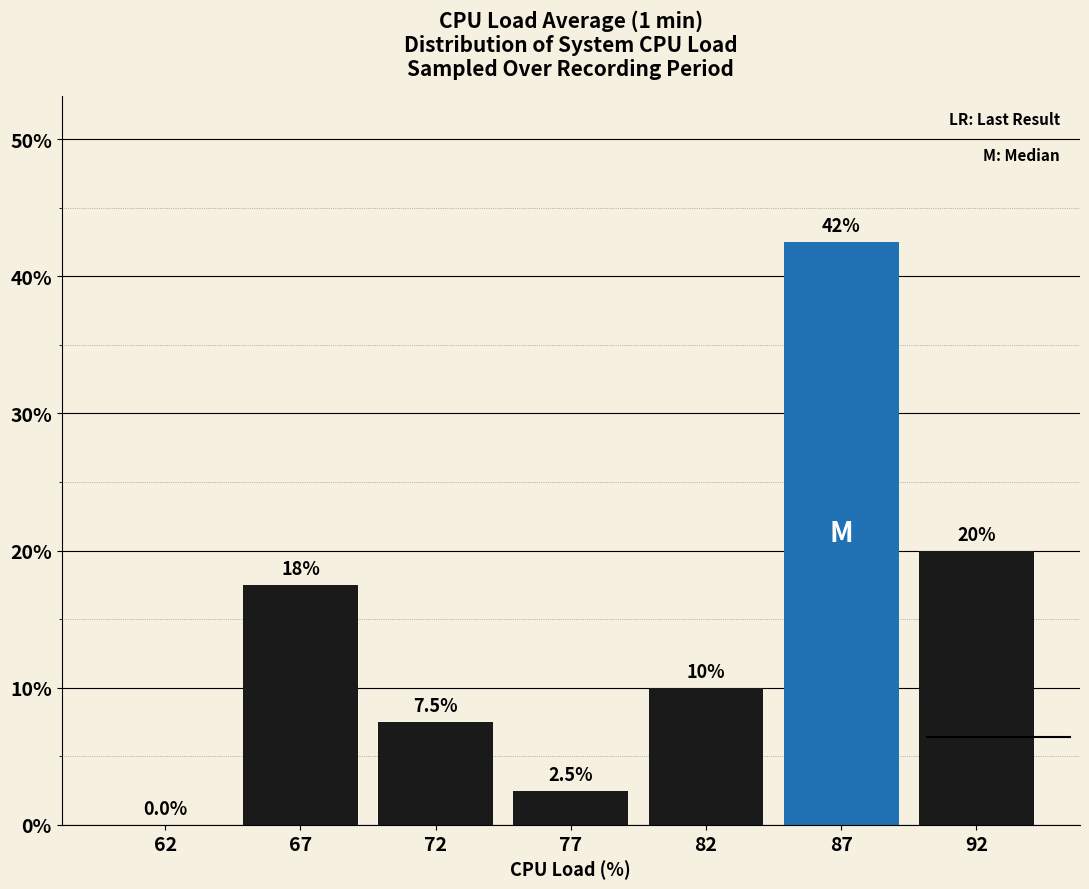

Reading left to right, extract all data points from this chart.

62=0.0	67=17.5	72=7.5	77=2.5	82=10.0	87=42.5	92=20.0